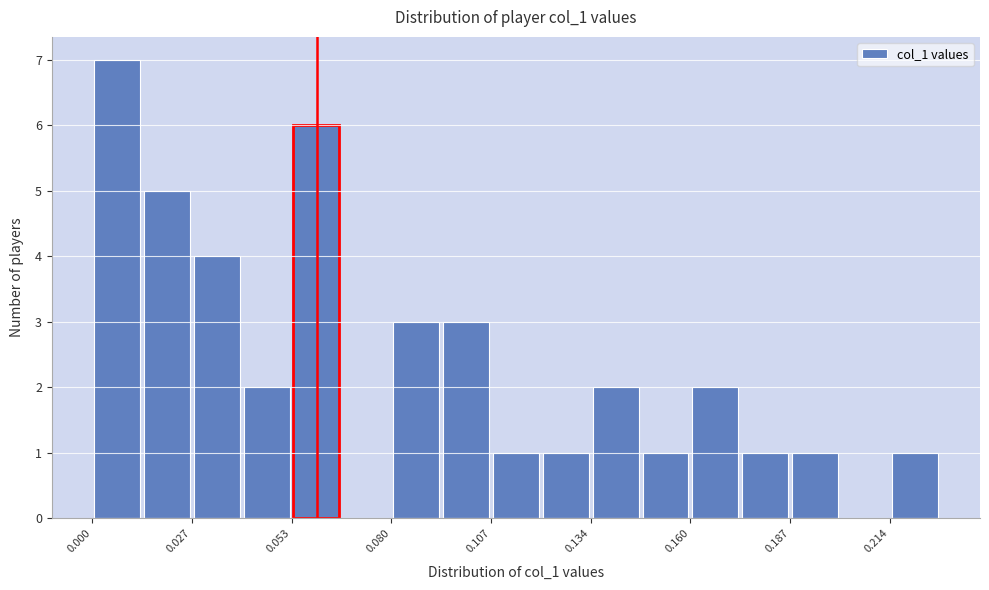

Read against the x-axis, roughly where is the centre of the tallest bar?

0.005